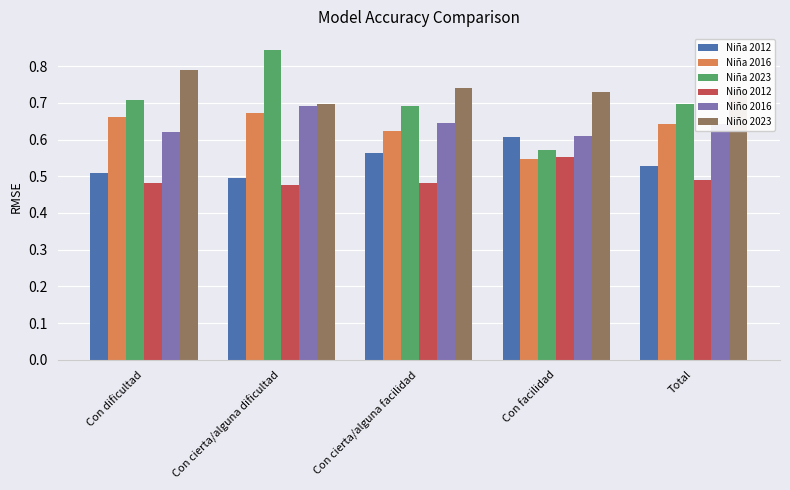

Which series changed the most between Con cierta/alguna dificultad and Con cierta/alguna facilidad?

Niña 2023